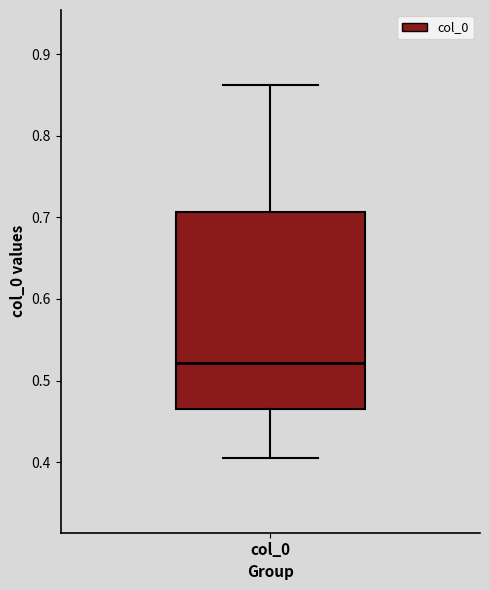

Read this box plot against the y-axis: the position of the median line, the range covered by the box, and the ends of both whiskers. The values are not printed on the chart, so give them approximately, as read against the axis.

median 0.52, box 0.47 to 0.71, whiskers 0.41 to 0.86